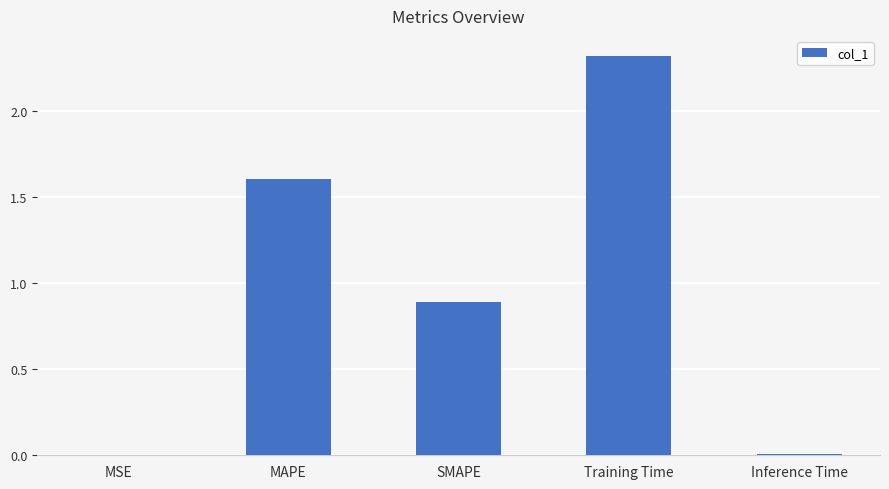

What is the maximum value shown in the chart?

2.3